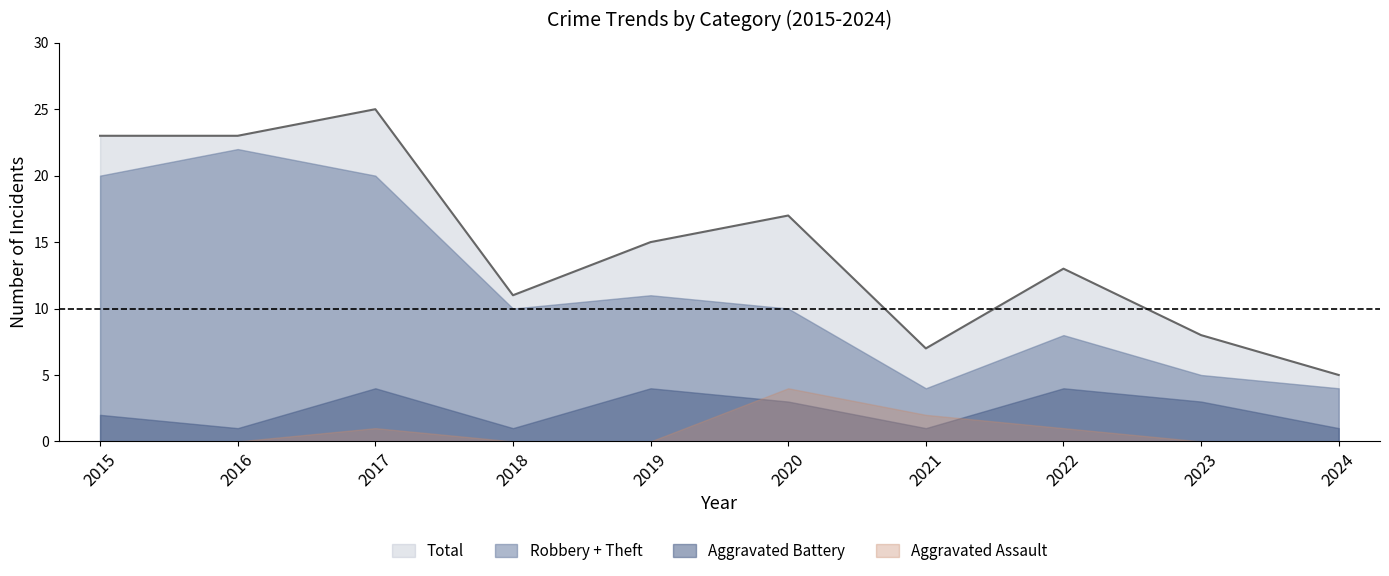

Reading left to right, what are all the values shown in this chart?

Aggravated Assault: 2015=0	2016=0	2017=1	2018=0	2019=0	2020=4	2021=2	2022=1	2023=0	2024=0
Aggravated Battery: 2015=2	2016=1	2017=4	2018=1	2019=4	2020=3	2021=1	2022=4	2023=3	2024=1
Robbery: 2015=11	2016=4	2017=11	2018=4	2019=4	2020=6	2021=3	2022=1	2023=2	2024=1
Theft: 2015=9	2016=18	2017=9	2018=6	2019=7	2020=4	2021=1	2022=7	2023=3	2024=3
Total: 2015=23	2016=23	2017=25	2018=11	2019=15	2020=17	2021=7	2022=13	2023=8	2024=5